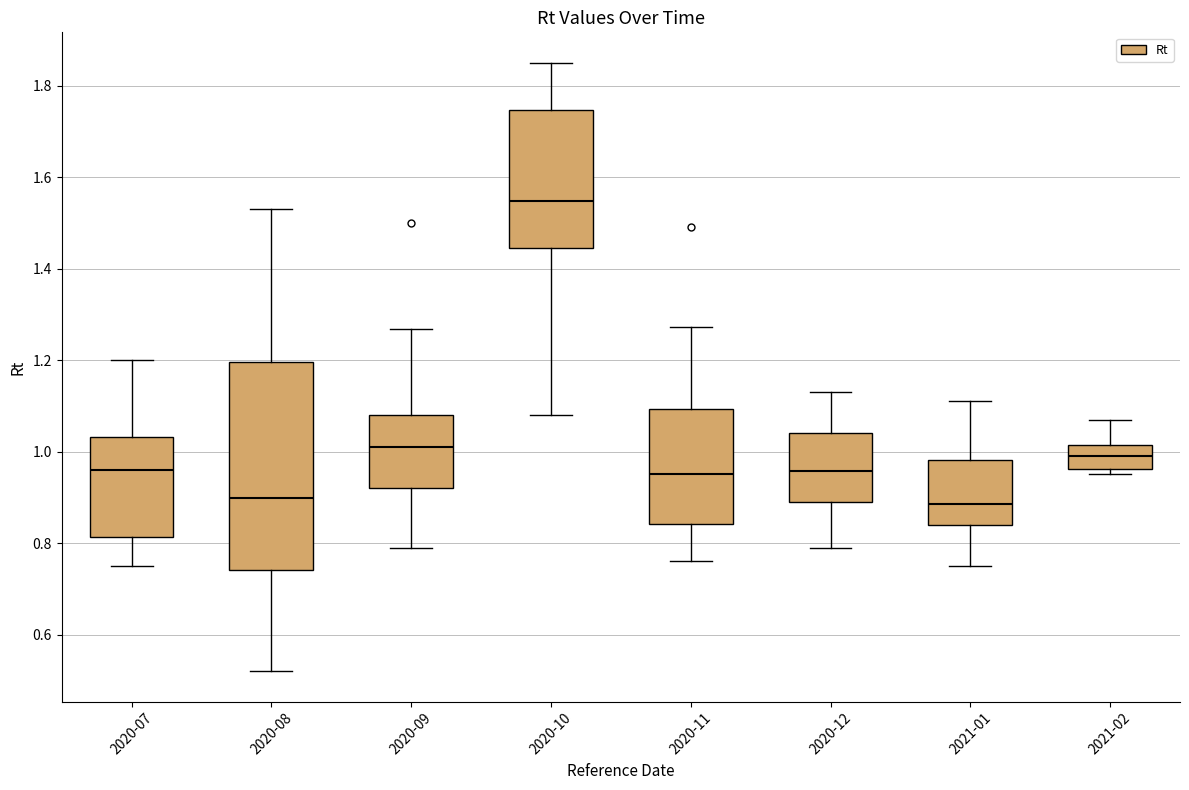

Which box has the highest median line?

2020-10